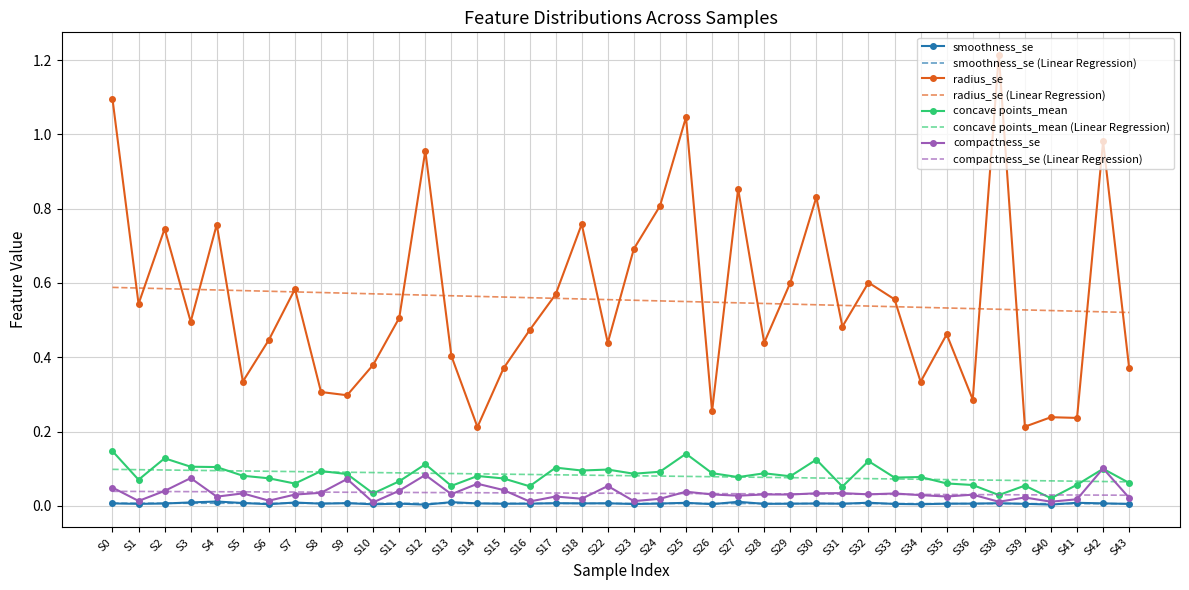

Is it true that smoothness_se equals 0.0 at S42?

True